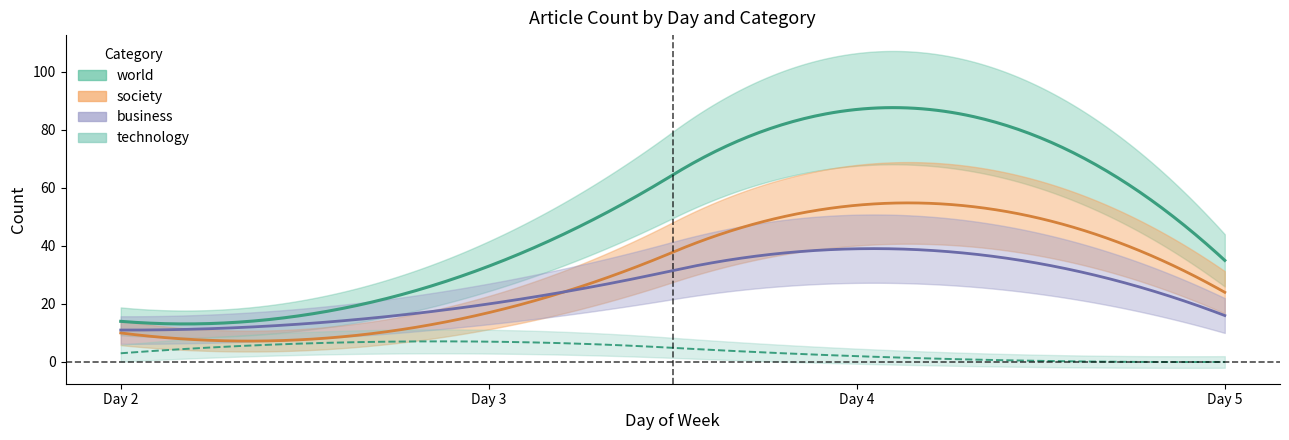

Is this an area chart (filled region under the line)?

No